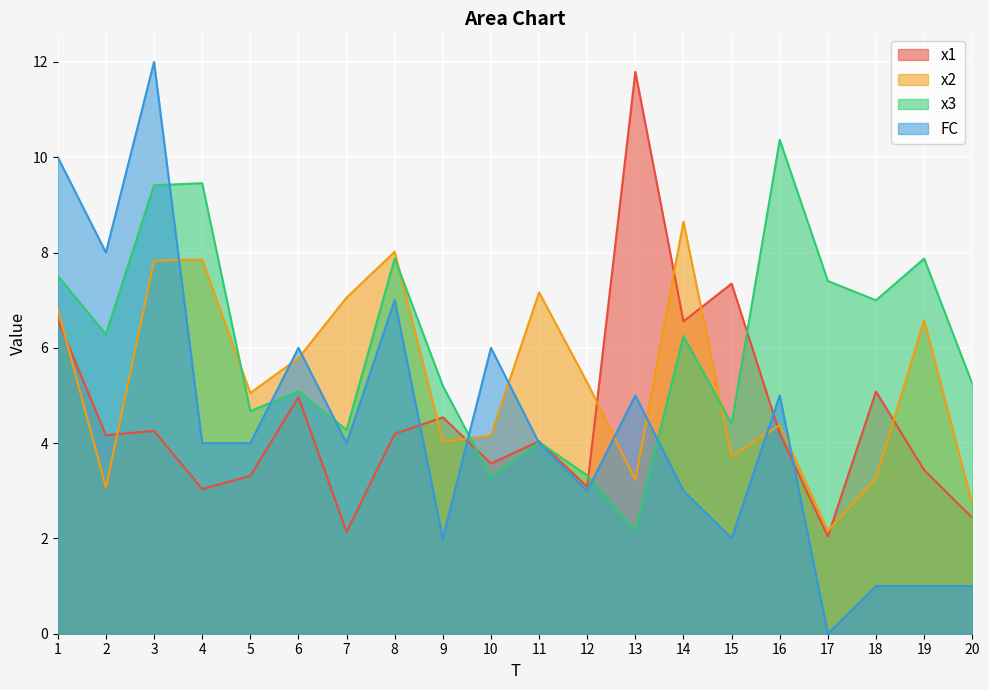

After their last crossing, which series has the higher values: x1 or x3?

x3